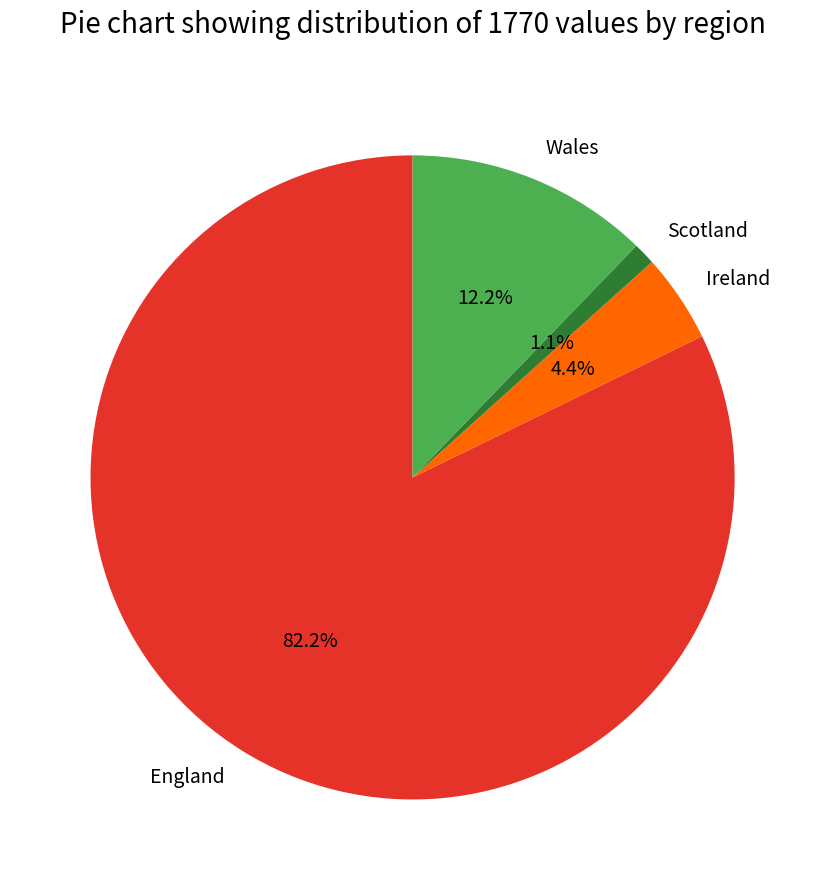

Rank the categories by value from highest to lowest.

England, Wales, Ireland, Scotland